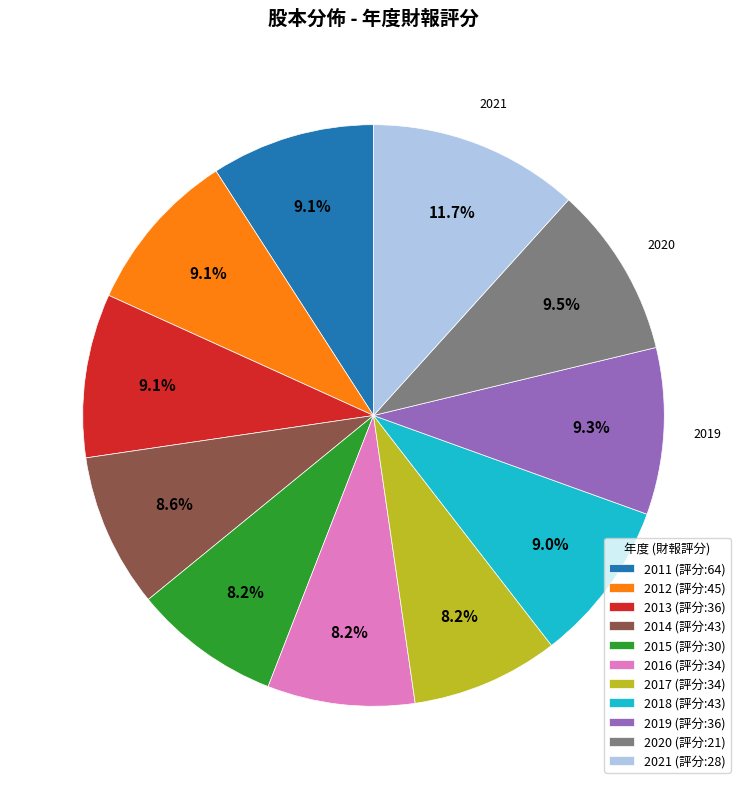

How many segments does this pie chart have?

11